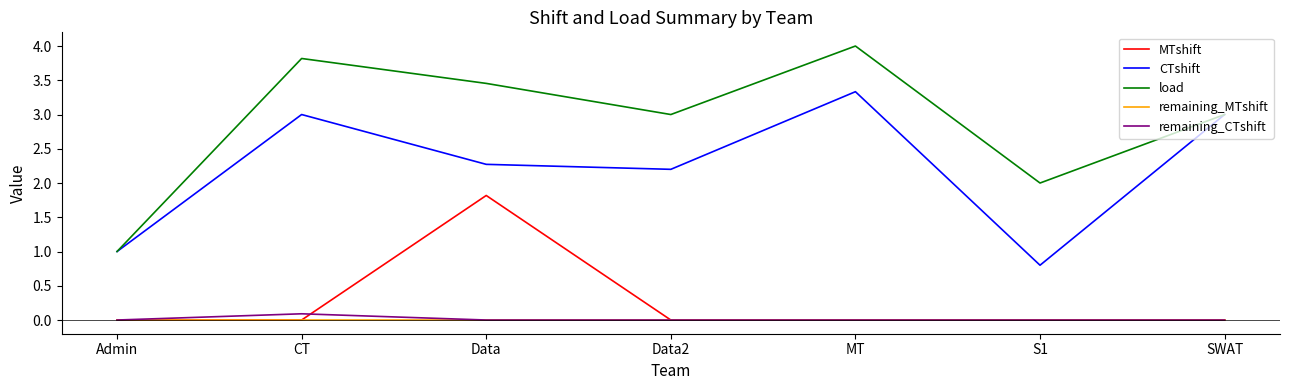

What position from the left is S1?

6